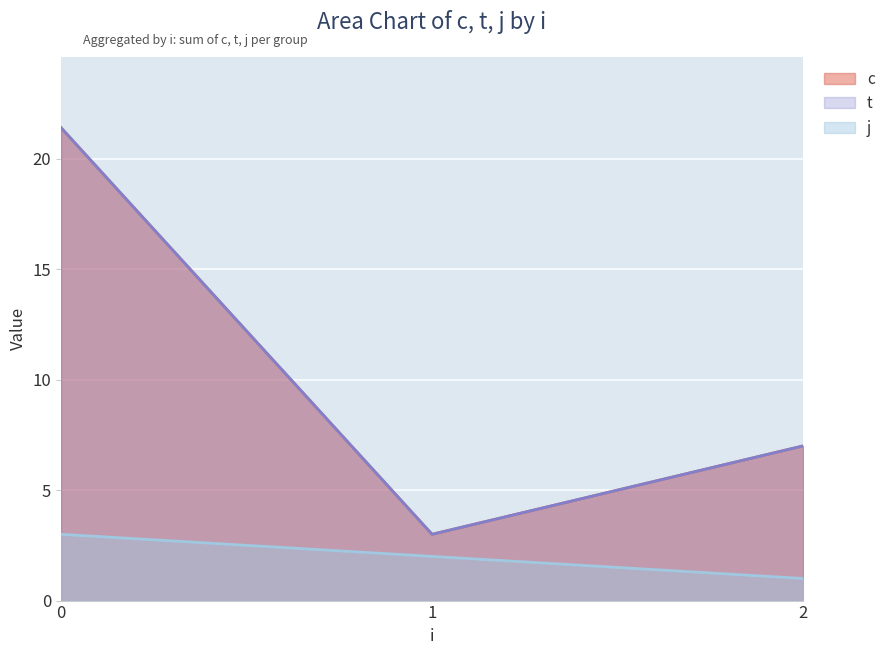

Does the chart display data point markers on the line(s)?

No